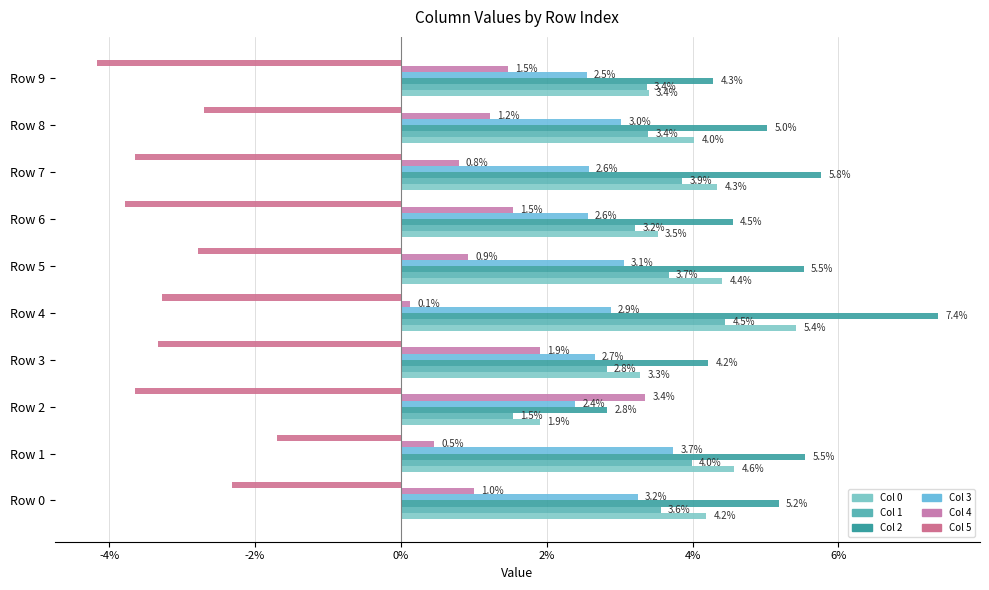

Which series has the widest spread of values?

Col 2